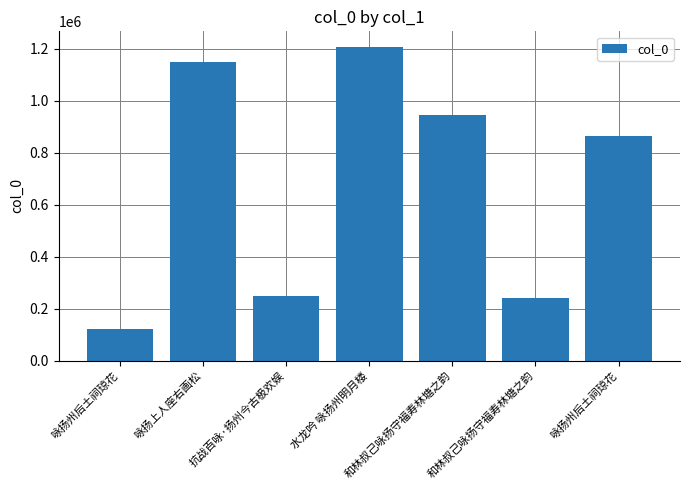

Does the chart contain any negative values?

No